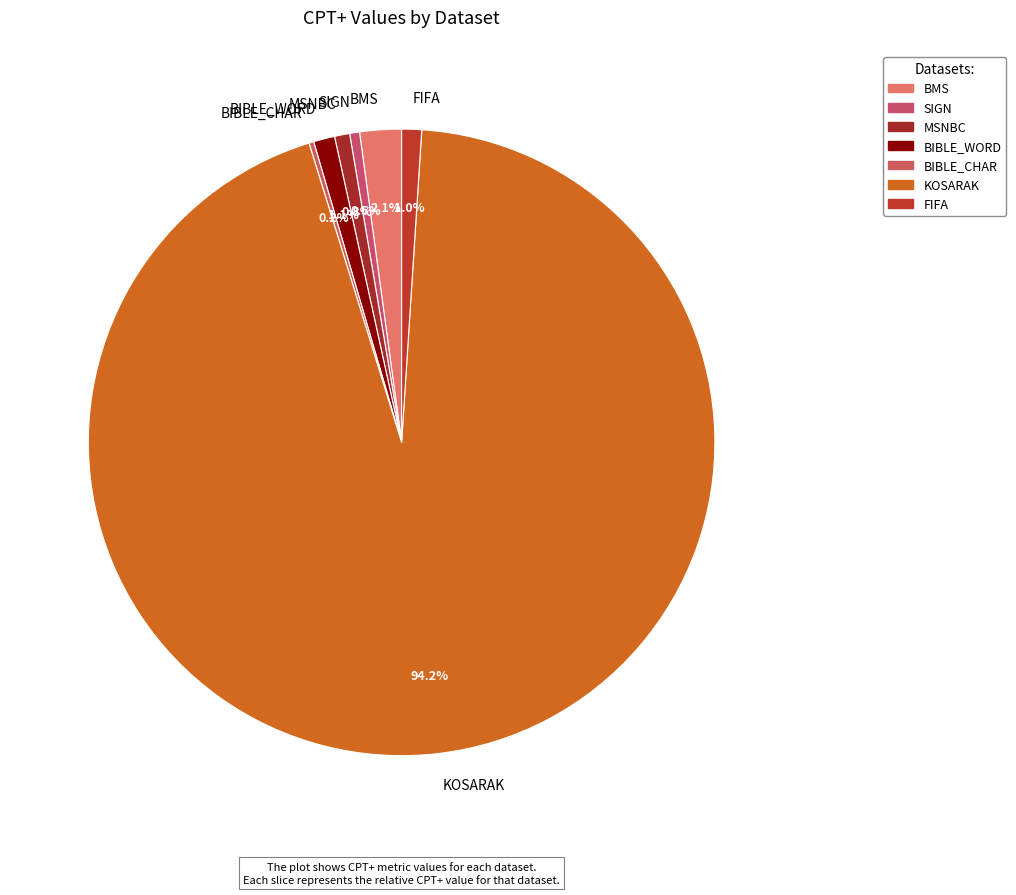

Which category has the biggest portion of the pie?

KOSARAK